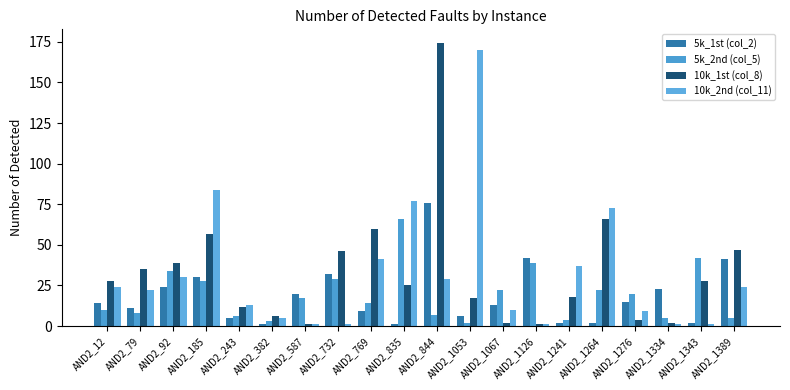

How many bars are there in total?

80